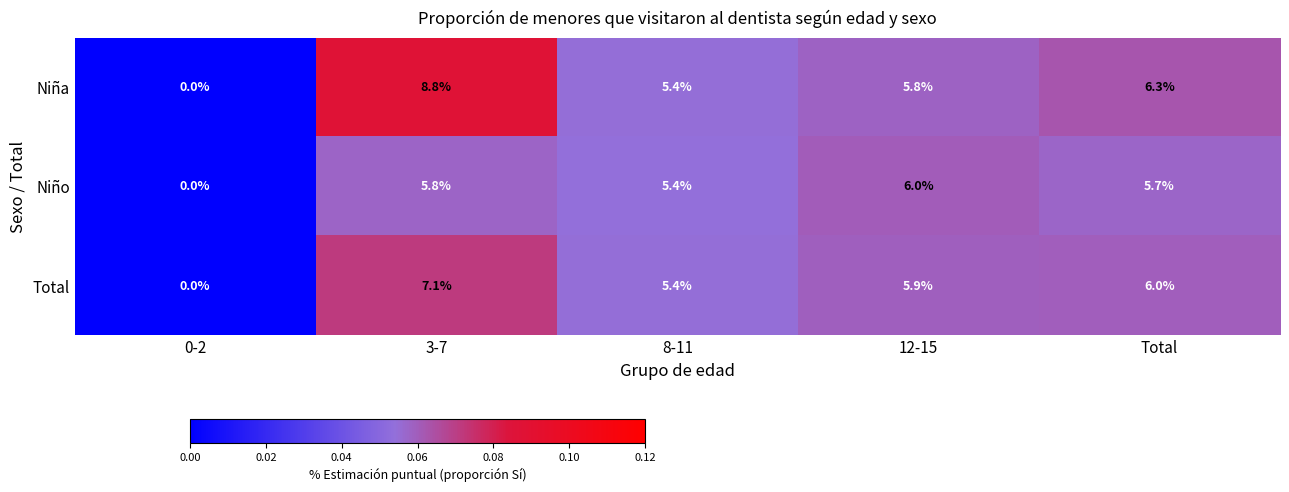

Rank the categories by Niño value from lowest to highest.

0-2, 8-11, Total, 3-7, 12-15